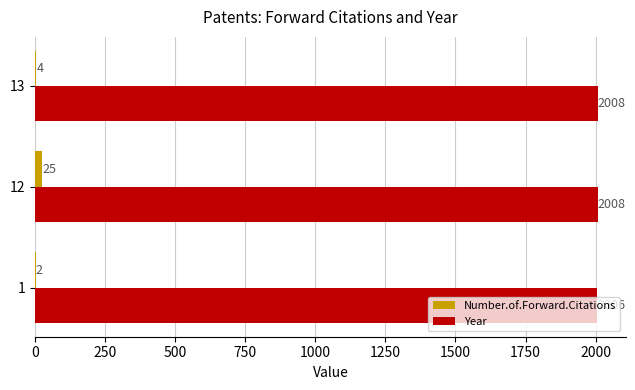

The Number.of.Forward.Citations series shows 2 at 1. True or false?

True